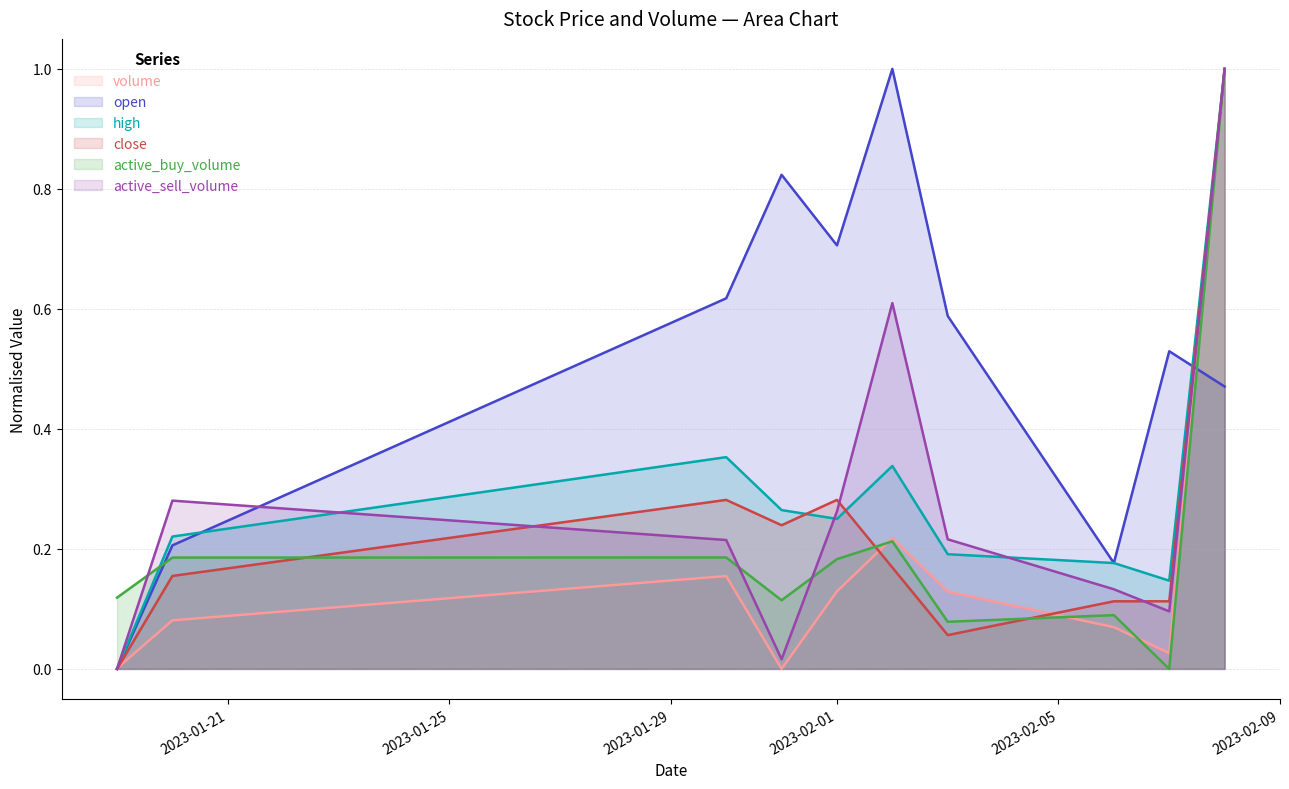

What is the approximate value of active_sell_volume at 2023-02-01?

0.3